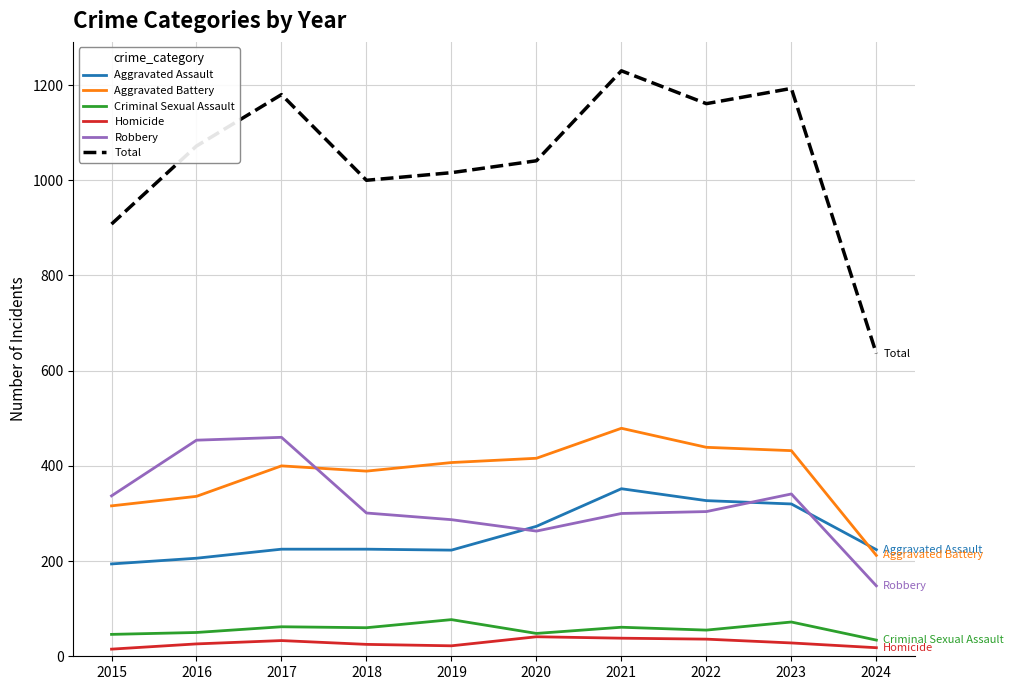

Which category has the highest value across all series?

2021